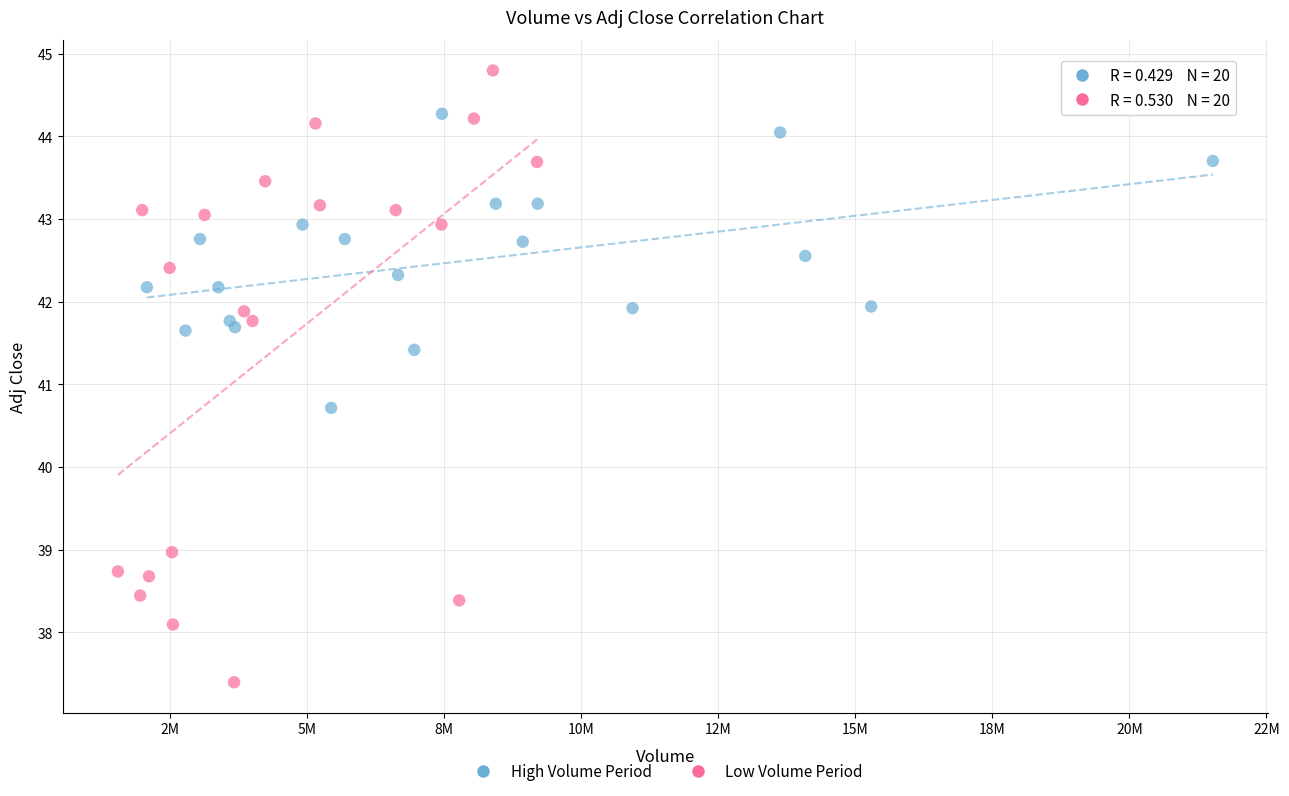

Which series contains the lowest Y value?

Low Volume Period